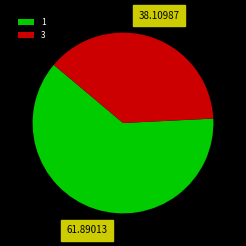

Which category accounts for the majority?

1